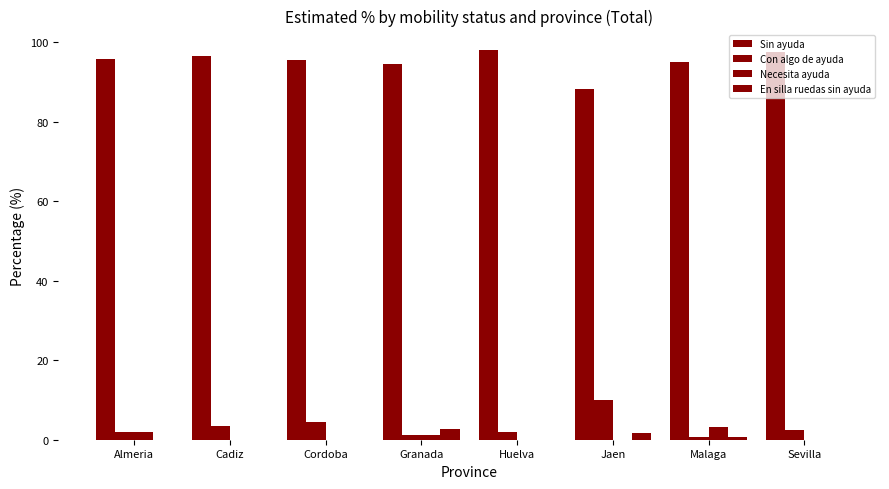

The En silla ruedas sin ayuda series shows 1.6 at Granada. True or false?

False